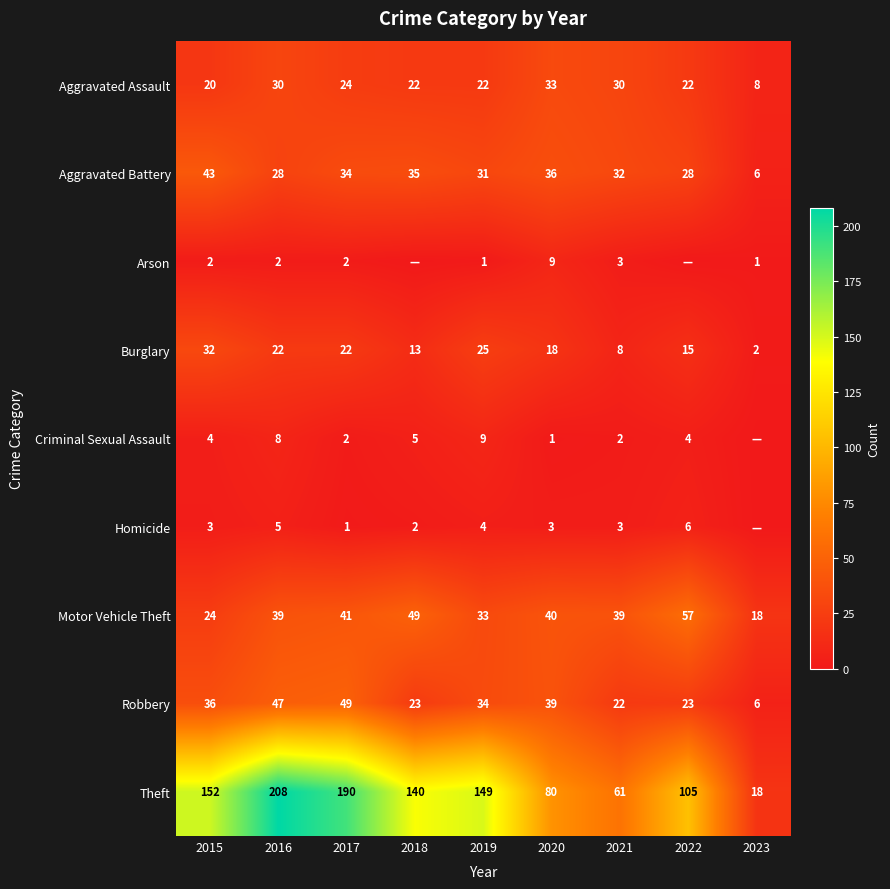

Is it true that Homicide equals 3 at 2015?

True